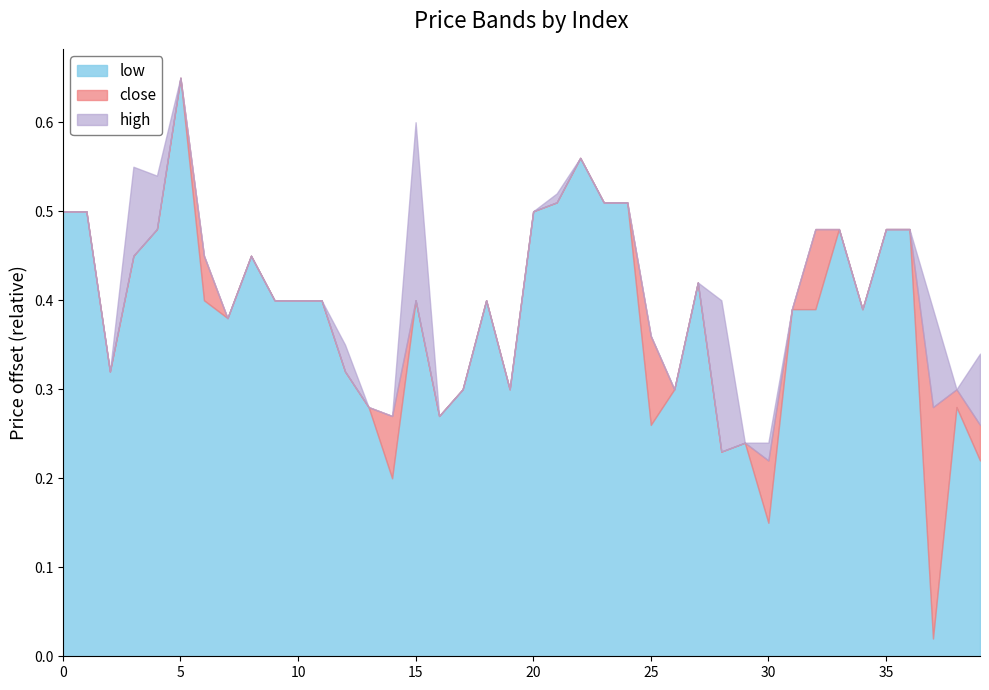

How many categories are shown in the chart?

40